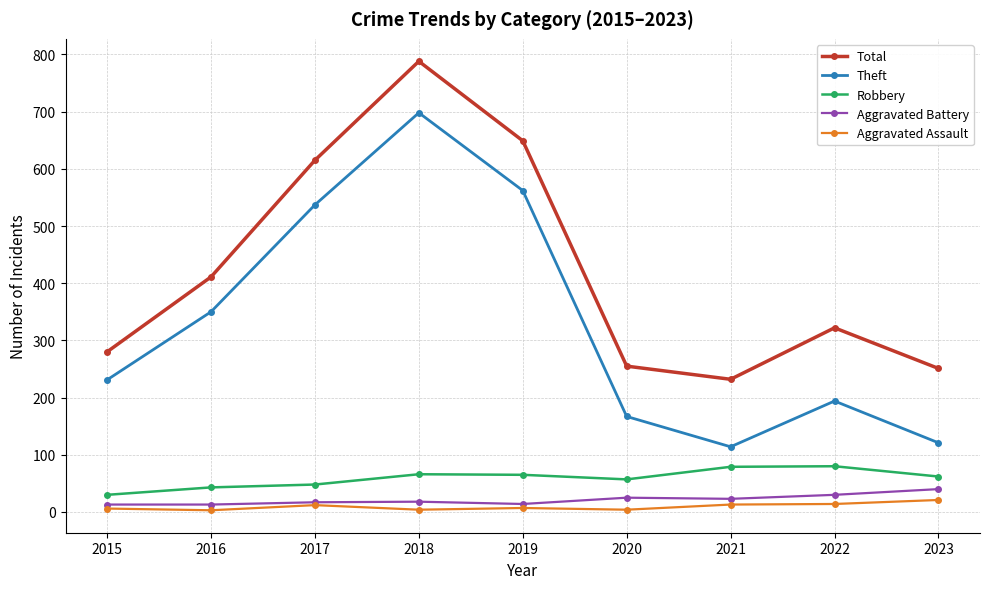

What is the minimum value for Theft?

114